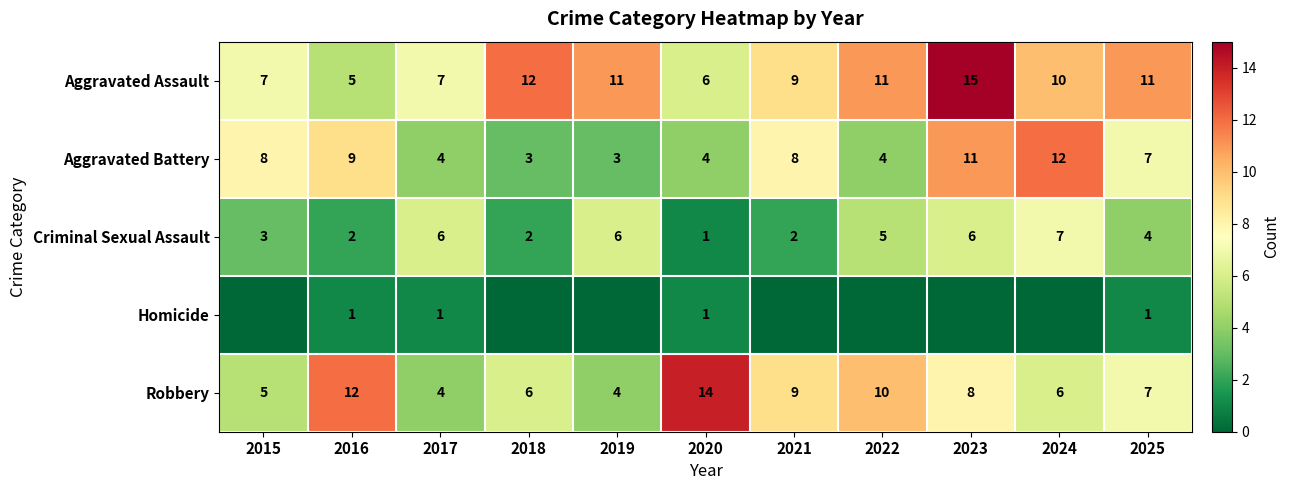

At how many categories does at least one series exceed 10?

8